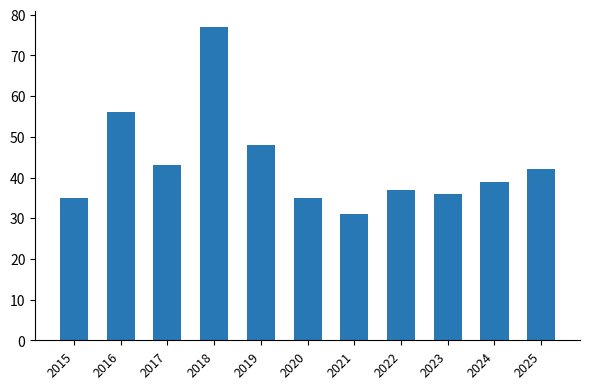

Reading left to right, list all the values displayed in this chart.

2015=35	2016=56	2017=43	2018=77	2019=48	2020=35	2021=31	2022=37	2023=36	2024=39	2025=42